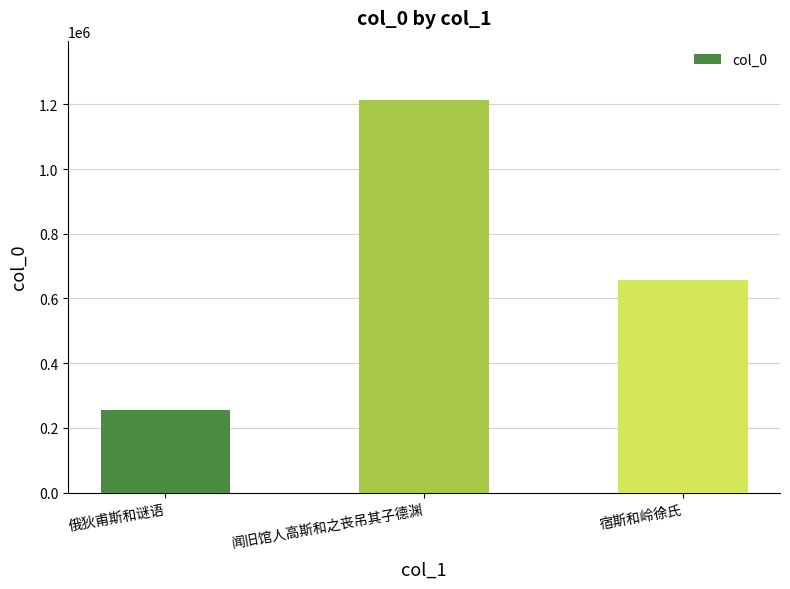

How many distinct data groups are displayed?

1